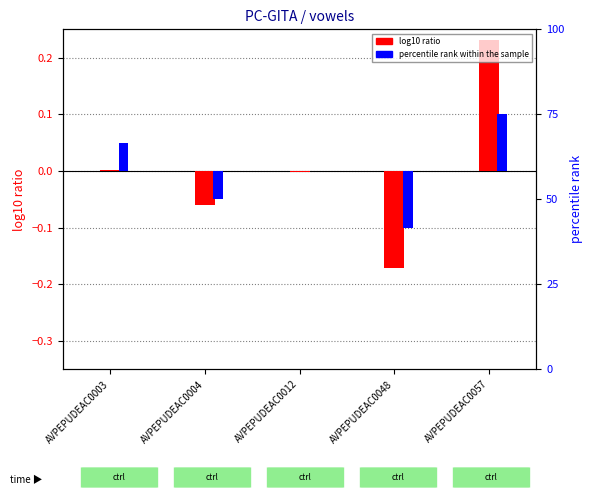

Count the number of categories in the chart.

5